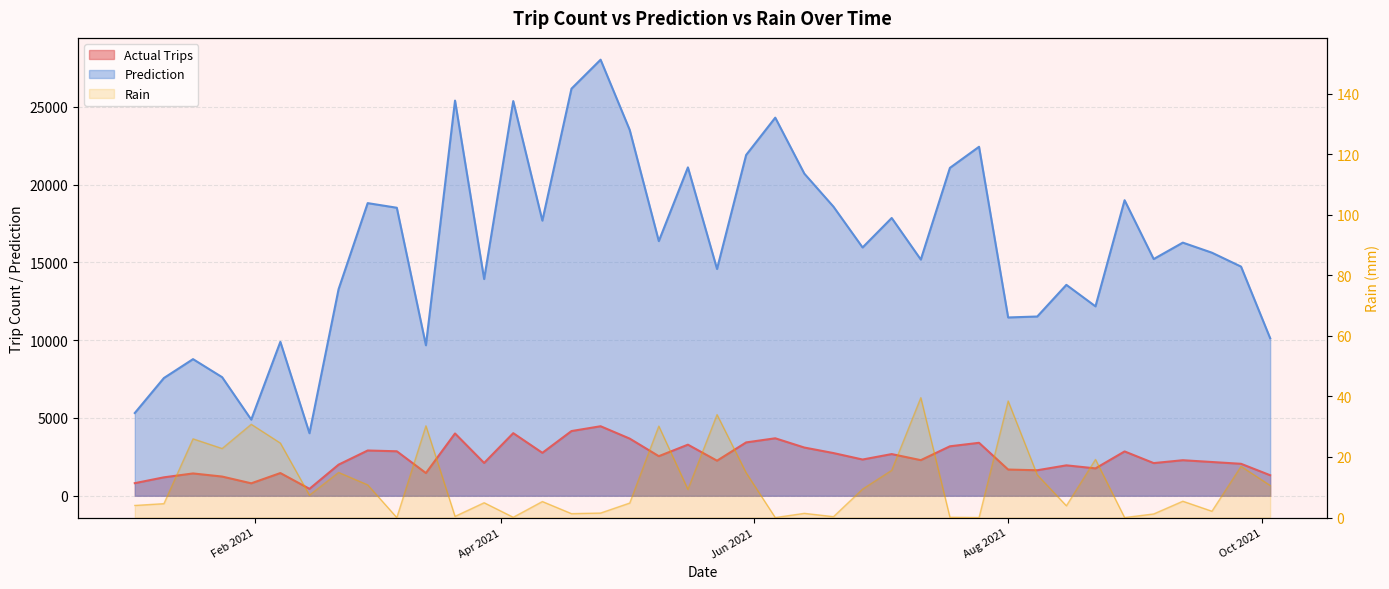

Does the chart display data point markers on the line(s)?

No